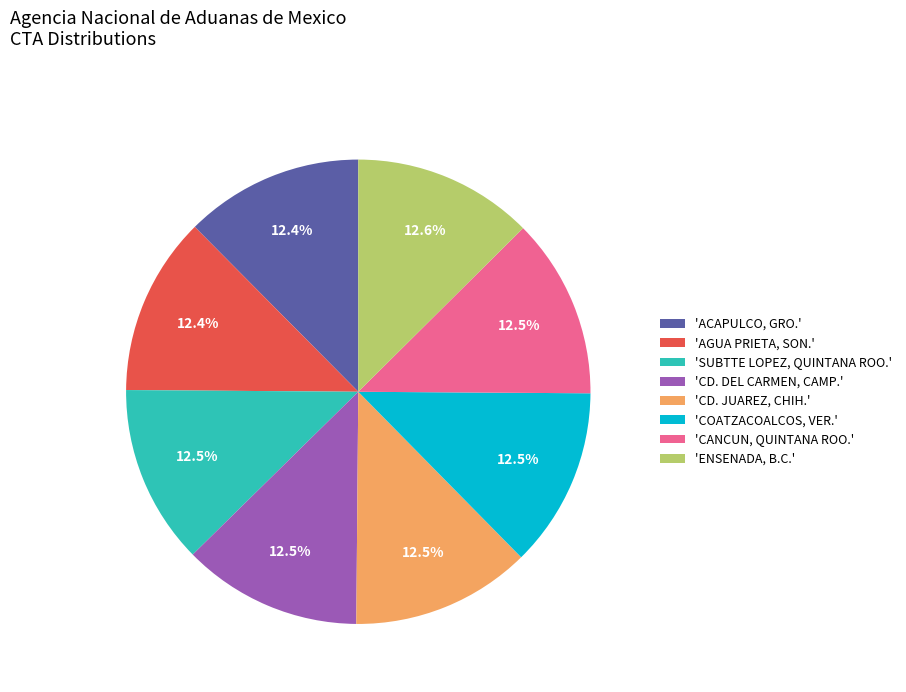

How many slices are in this pie chart?

8